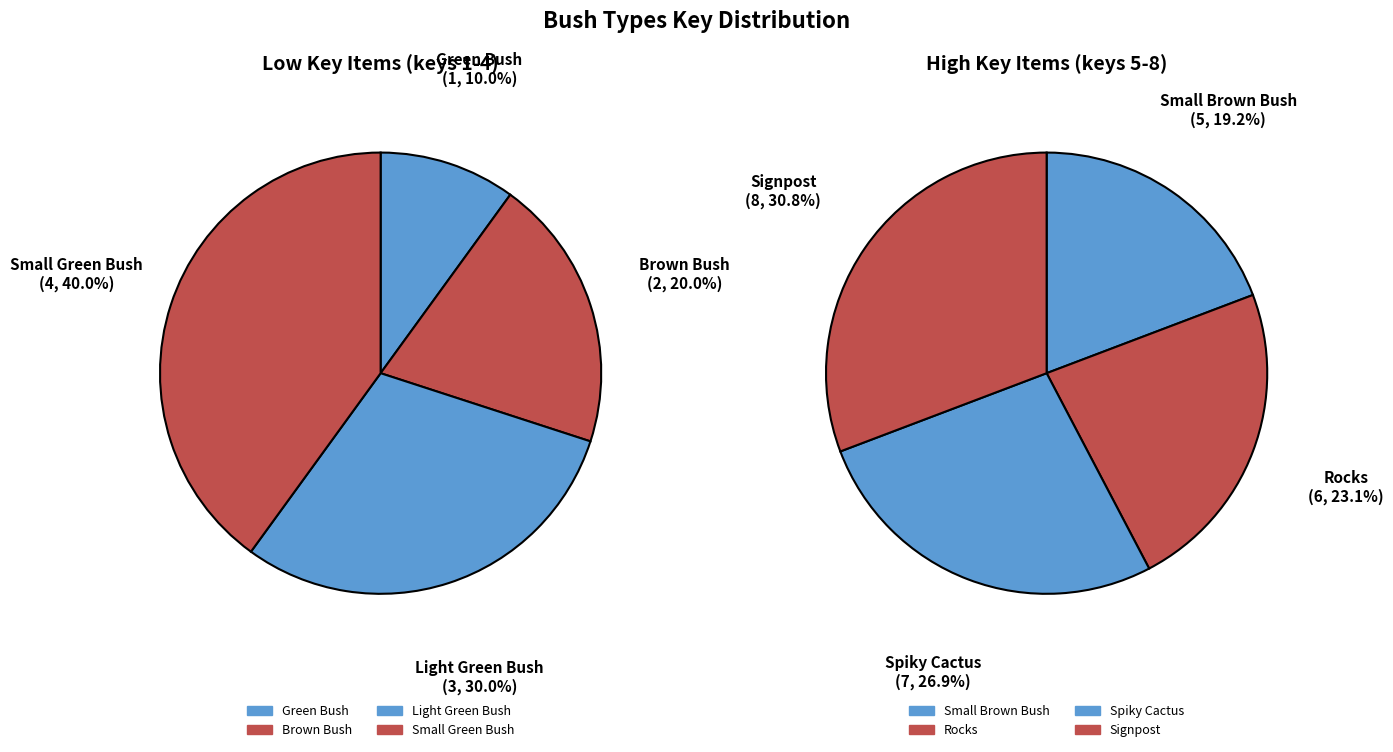

Between Spiky Cactus and Rocks, which is larger?

Spiky Cactus